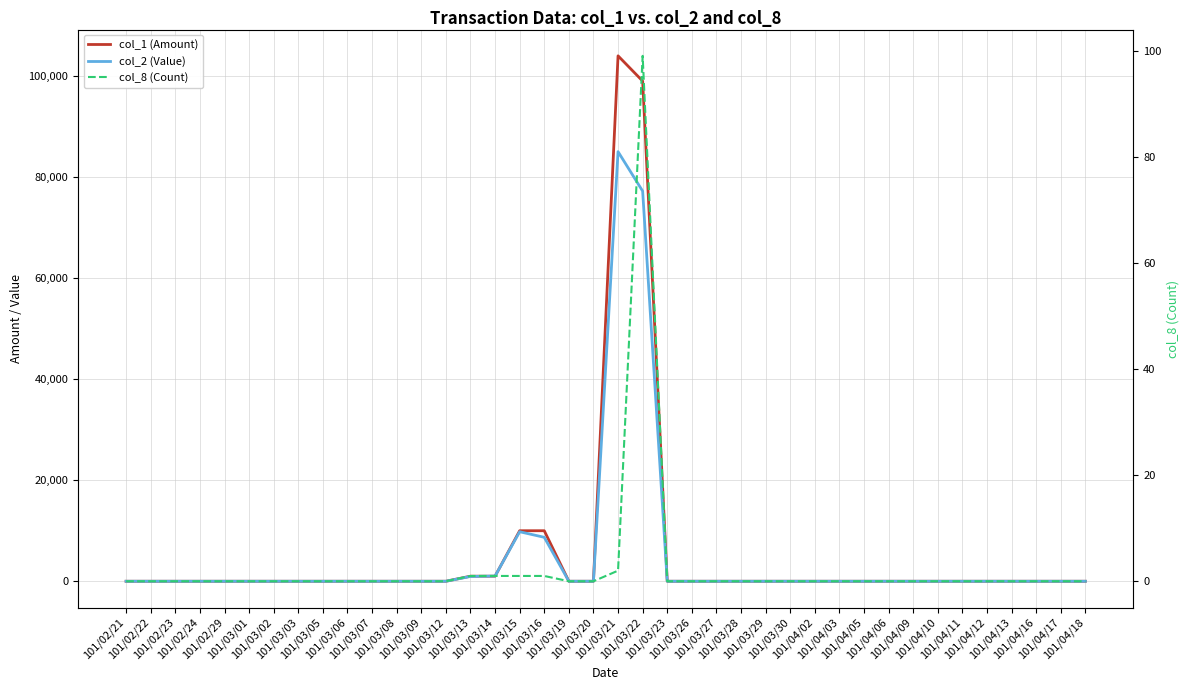

True or false: col_8 (Count) and col_1 (Amount) cross at least once.

False